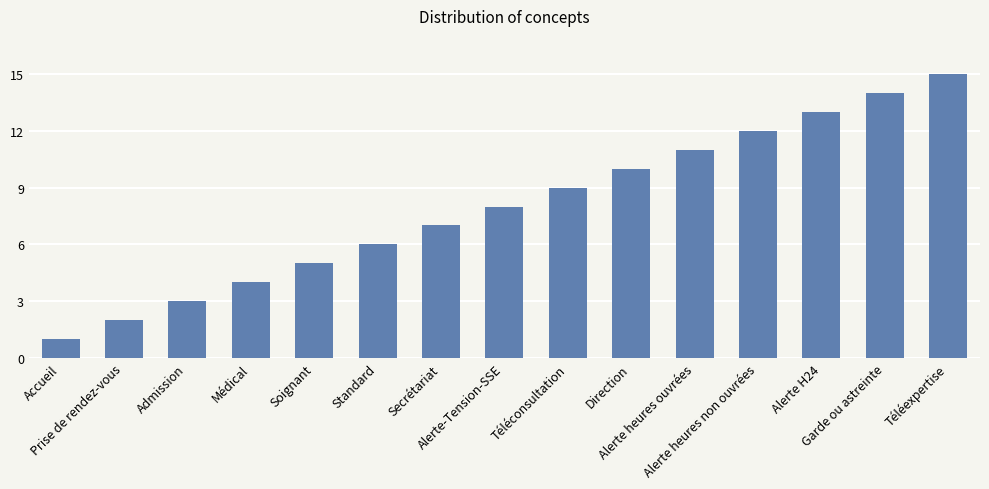

What is the difference between the maximum and minimum values?

14